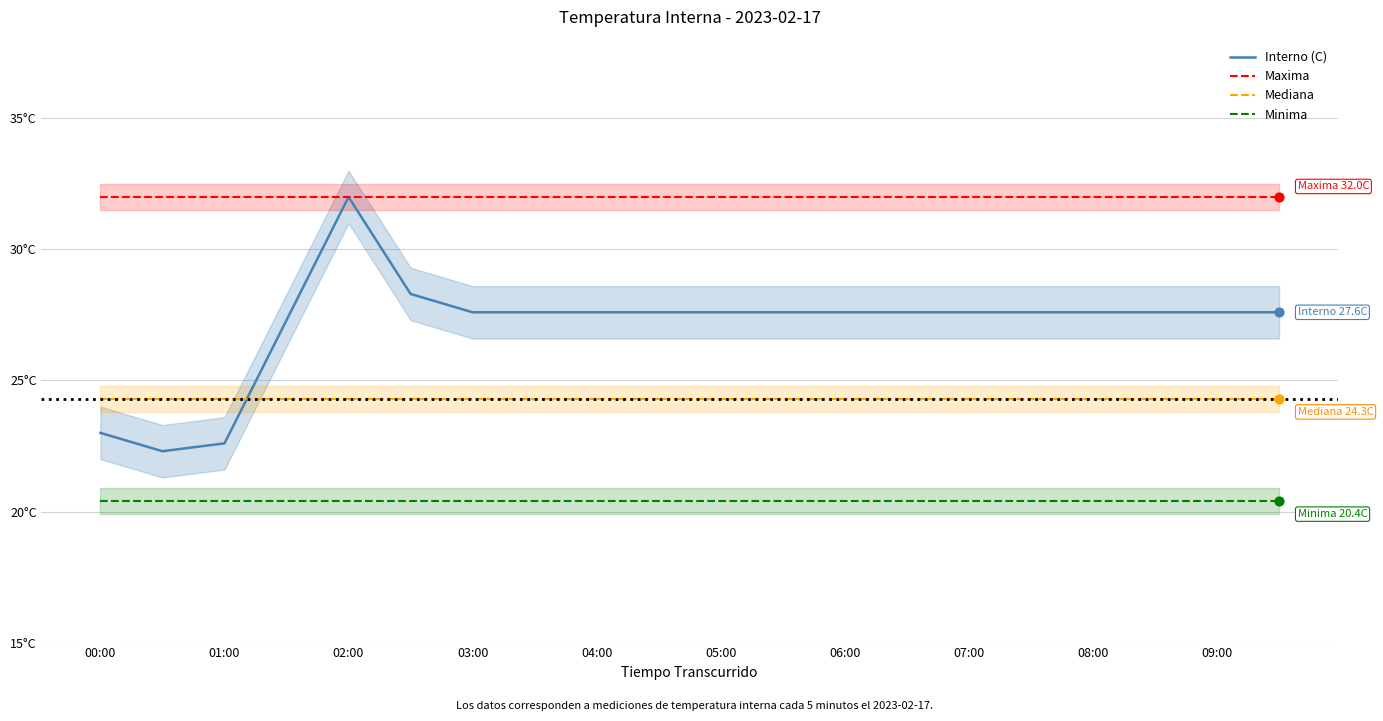

Which series has the widest spread of Y values?

Interno (C)